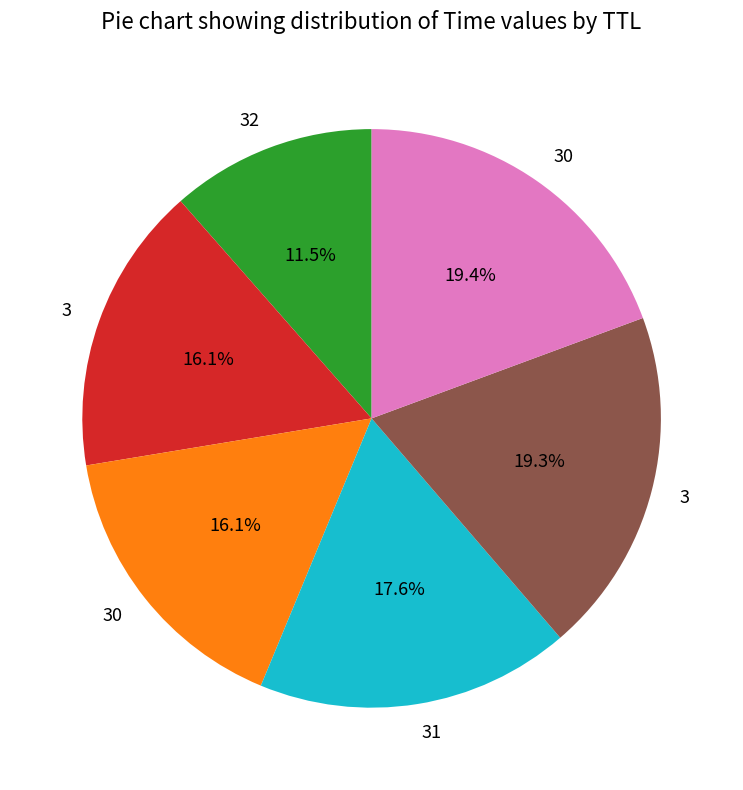

Is there any slice that represents more than half of the pie?

No